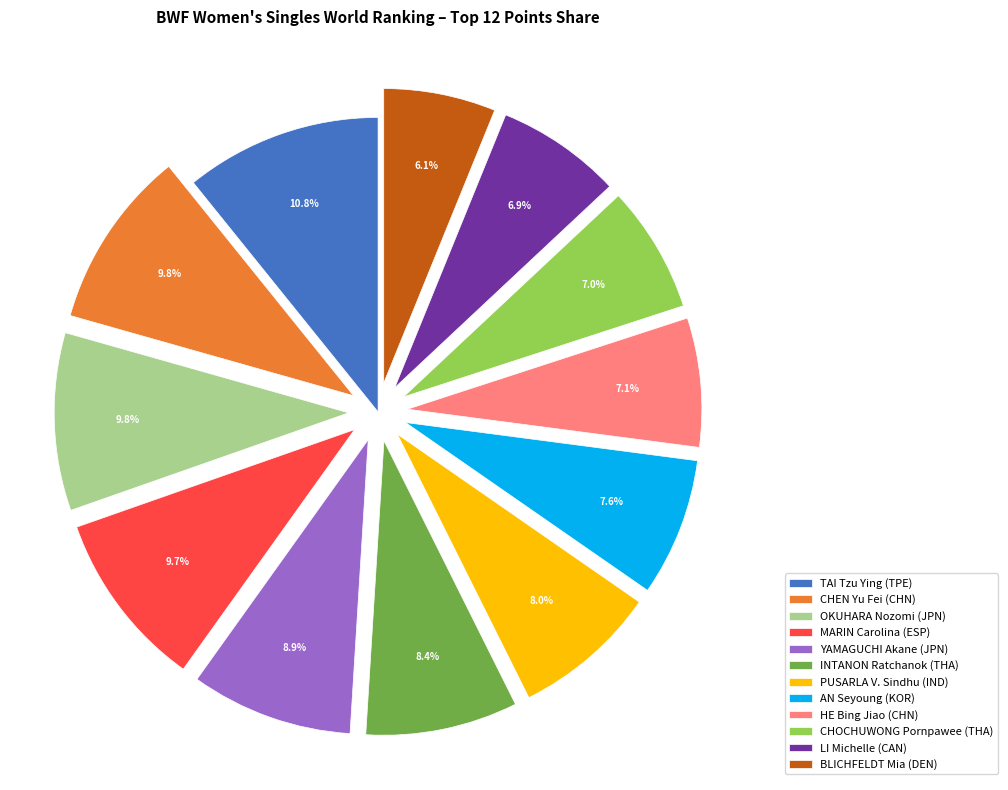

Is it true that AN Seyoung (KOR) is 20% of the pie?

False